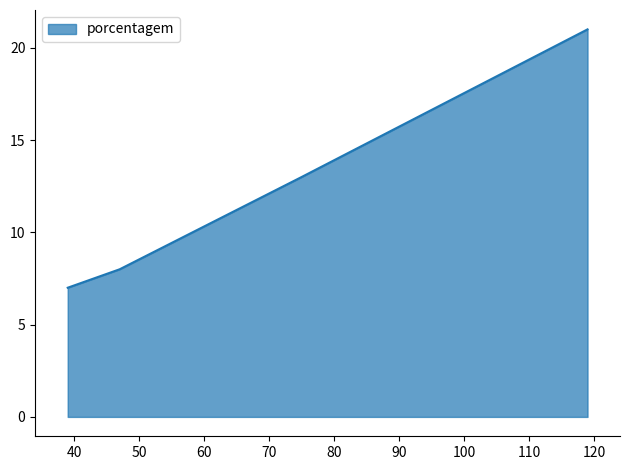

How many categories are shown in the chart?

4